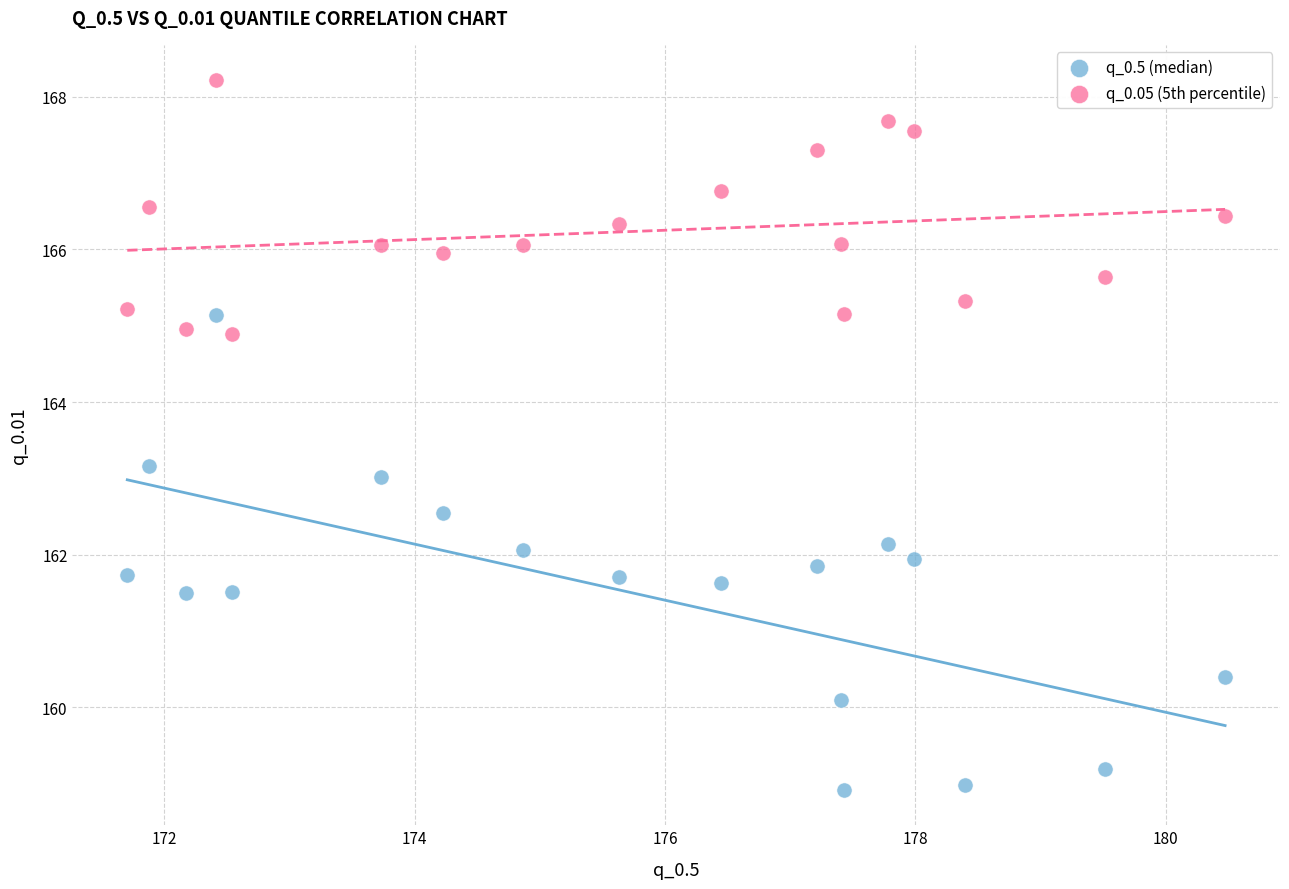

Which series reaches the maximum Y coordinate?

q_0.05 (5th percentile)